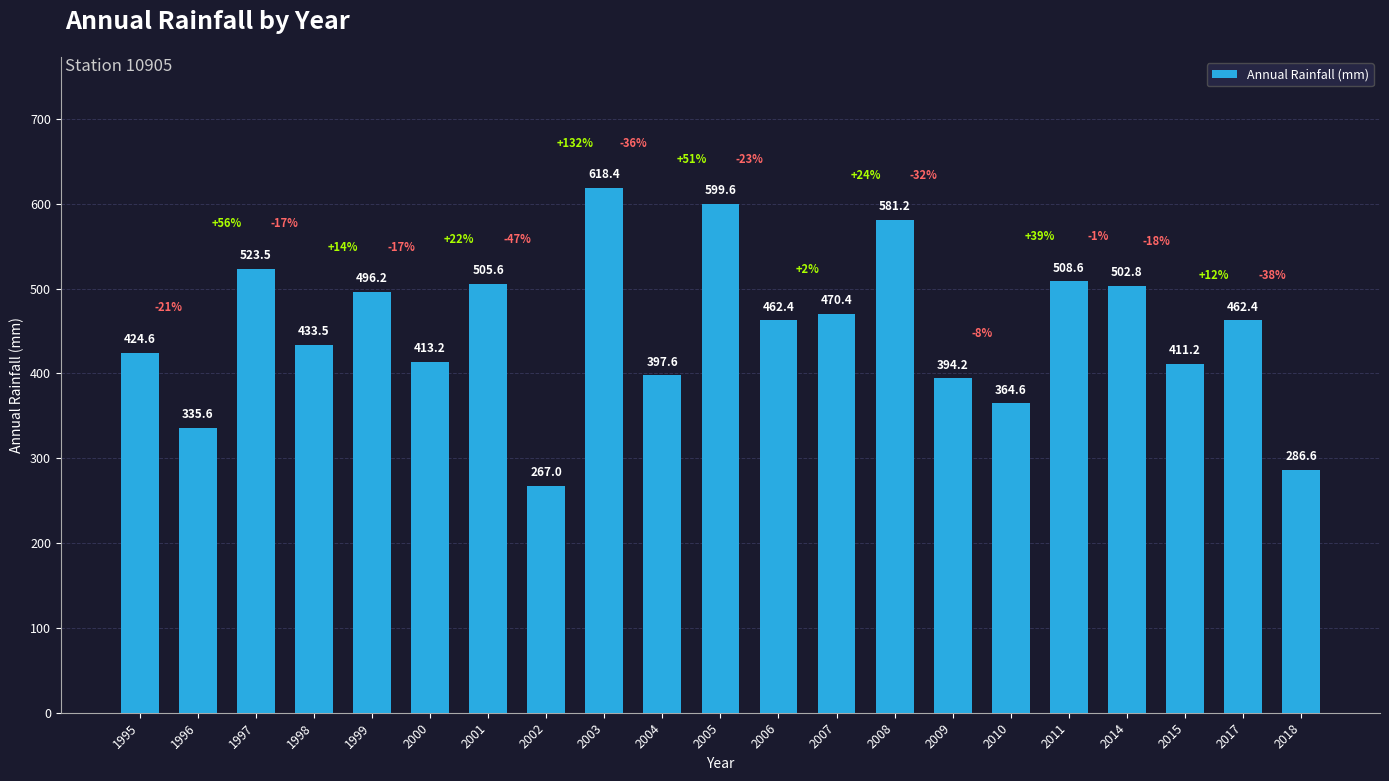

What is the change in value from 2008 to 2011?

-72.6